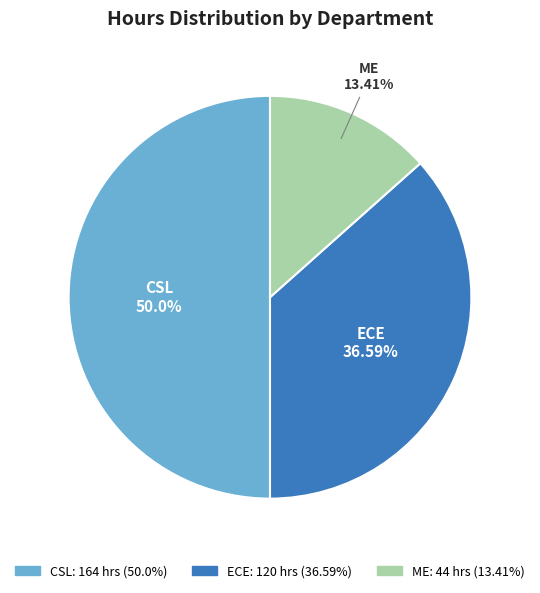

Count the number of slices in the pie.

3